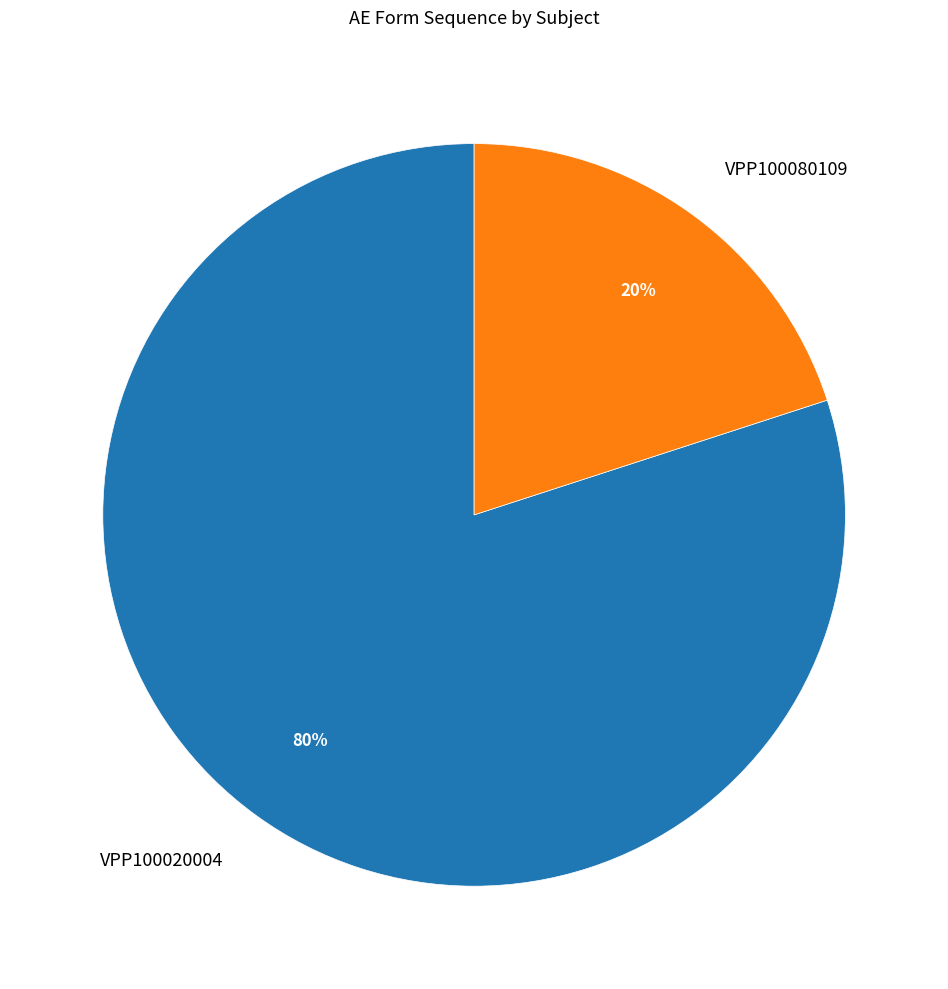

What is the largest slice in the pie chart?

VPP100020004